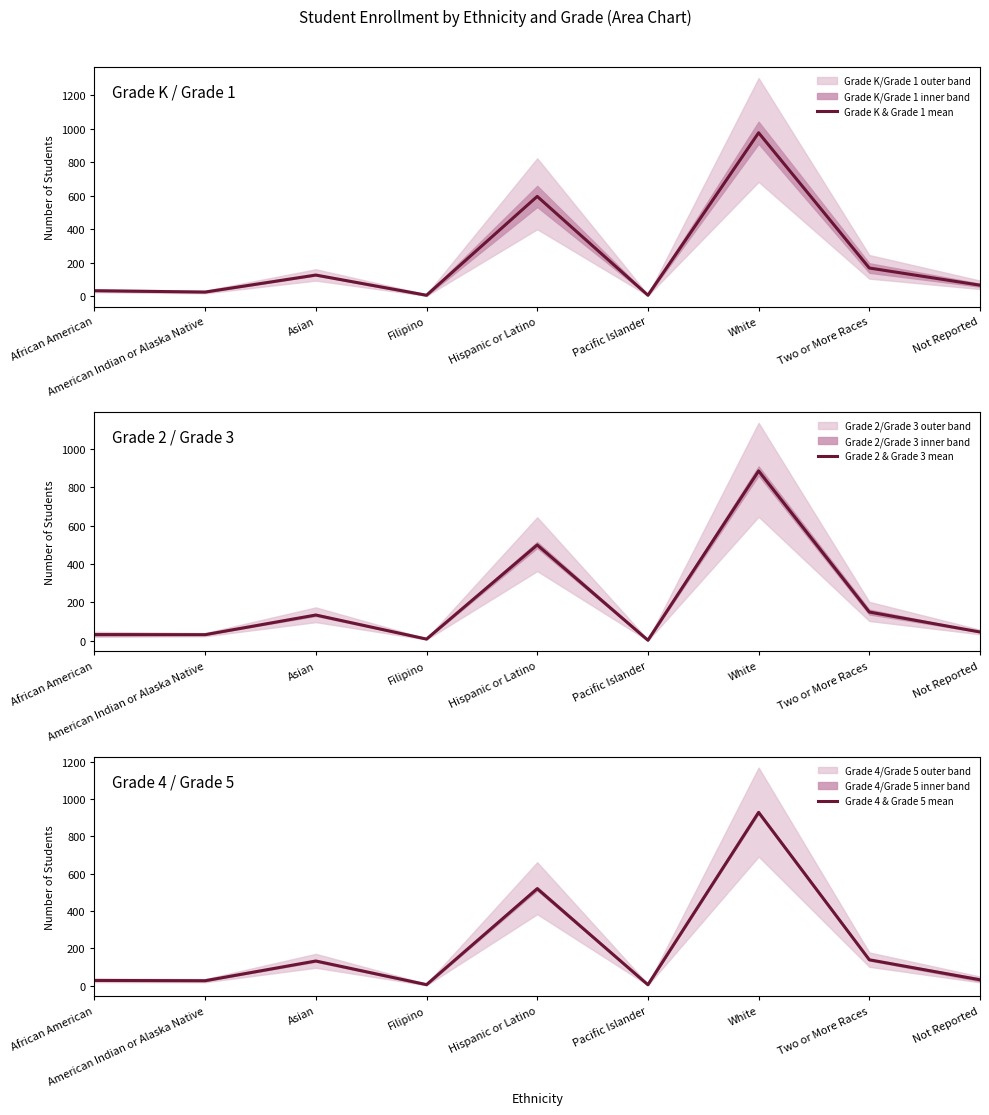

Which series ends up on top after the final intersection of Grade 4 & Grade 5 mean and Grade 2 & Grade 3 mean?

Grade 2 & Grade 3 mean